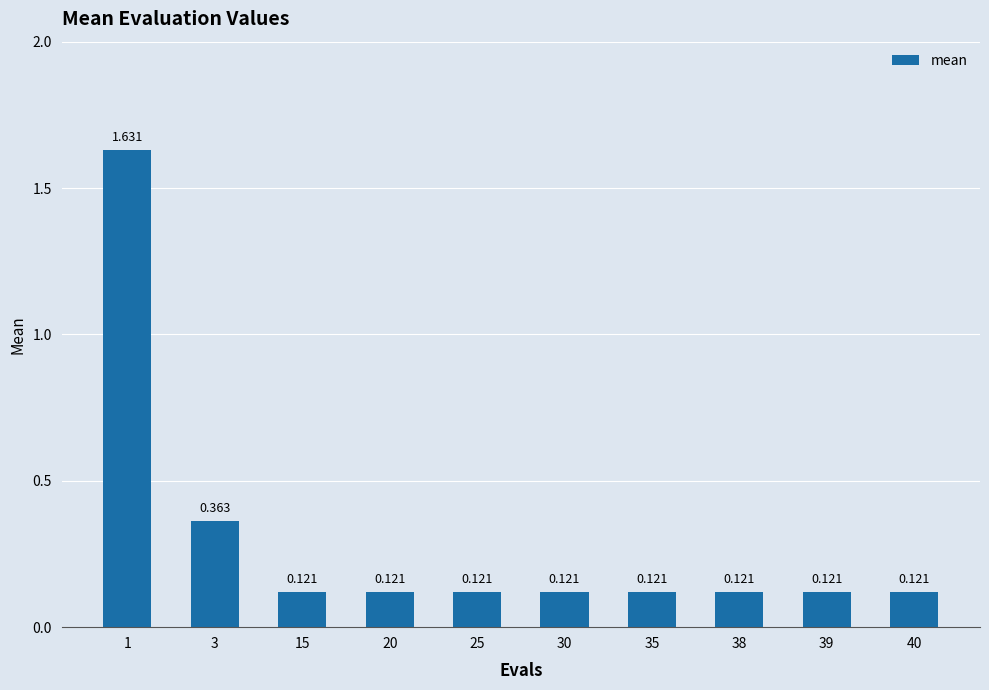

Between 3 and 39, which is larger?

3